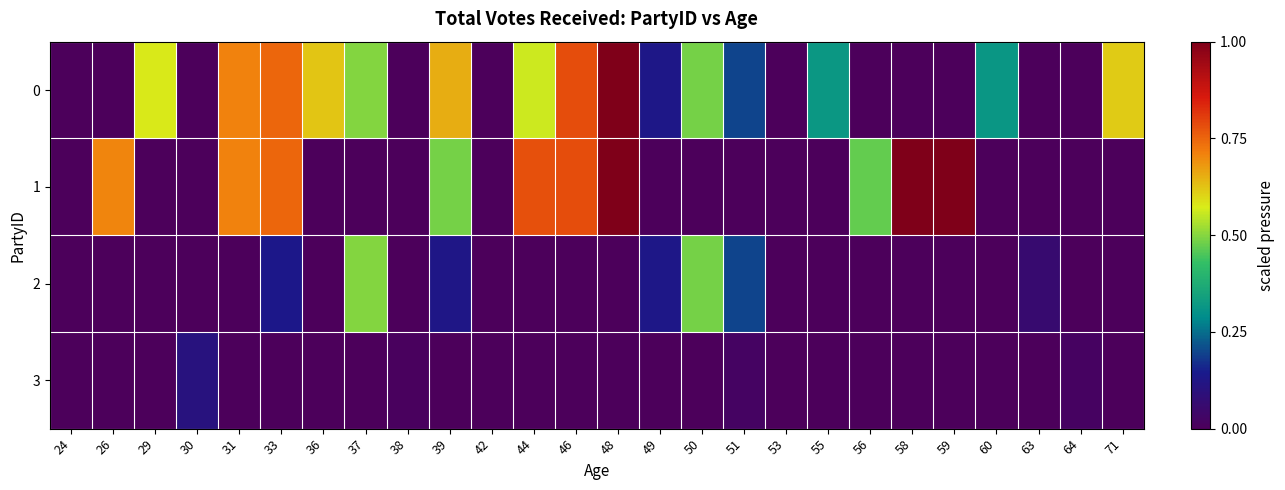

Reading left to right, transcribe all the data shown in this chart.

0: 24=0.0	26=0.0	29=0.6	30=0.0	31=0.7	33=0.7	36=0.6	37=0.5	38=0.0	39=0.7	42=0.0	44=0.6	46=0.8	48=1.0	49=0.1	50=0.5	51=0.2	53=0.0	55=0.3	56=0.0	58=0.0	59=0.0	60=0.3	63=0.0	64=0.0	71=0.6
1: 24=0.0	26=0.7	29=0.0	30=0.0	31=0.7	33=0.7	36=0.0	37=0.0	38=0.0	39=0.5	42=0.0	44=0.8	46=0.8	48=1.0	49=0.0	50=0.0	51=0.0	53=0.0	55=0.0	56=0.5	58=1.0	59=1.0	60=0.0	63=0.0	64=0.0	71=0.0
2: 24=0.0	26=0.0	29=0.0	30=0.0	31=0.0	33=0.1	36=0.0	37=0.5	38=0.0	39=0.1	42=0.0	44=0.0	46=0.0	48=0.0	49=0.1	50=0.5	51=0.2	53=0.0	55=0.0	56=0.0	58=0.0	59=0.0	60=0.0	63=0.1	64=0.0	71=0.0
3: 24=0.0	26=0.0	29=0.0	30=0.1	31=0.0	33=0.0	36=0.0	37=0.0	38=0.0	39=0.0	42=0.0	44=0.0	46=0.0	48=0.0	49=0.0	50=0.0	51=0.0	53=0.0	55=0.0	56=0.0	58=0.0	59=0.0	60=0.0	63=0.0	64=0.0	71=0.0